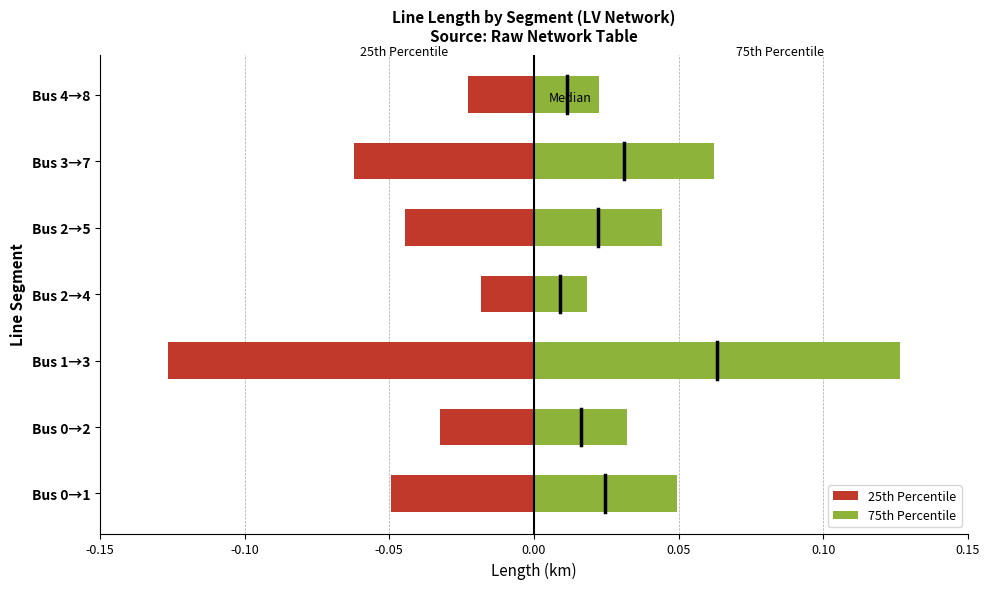

At Bus 4→8, list the series in order from smallest to largest.

25th Percentile, 75th Percentile